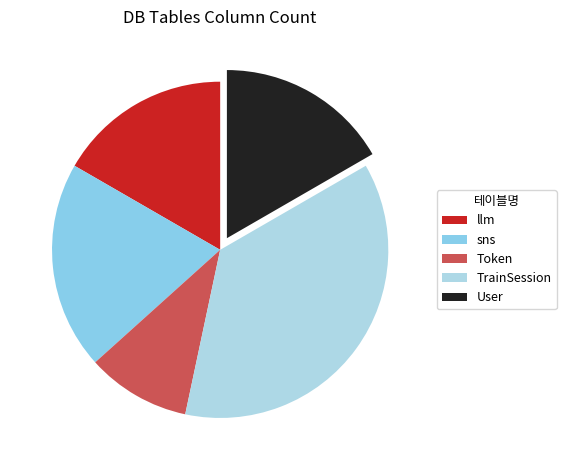

Combined, do TrainSession and sns account for over 50%?

Yes